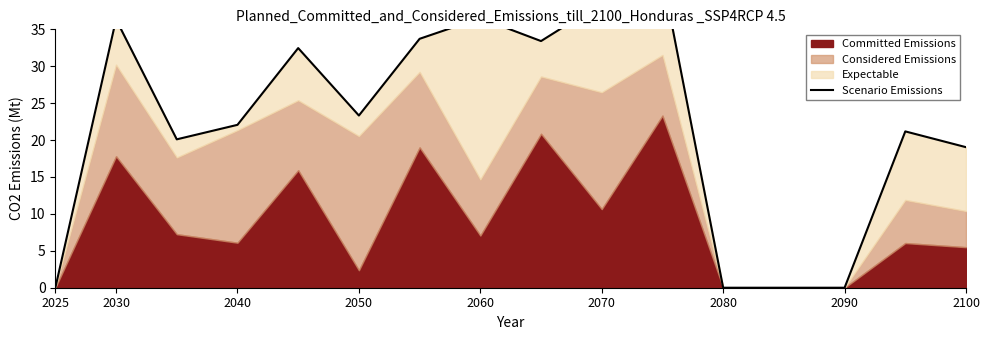

How many categories are shown in the chart?

16